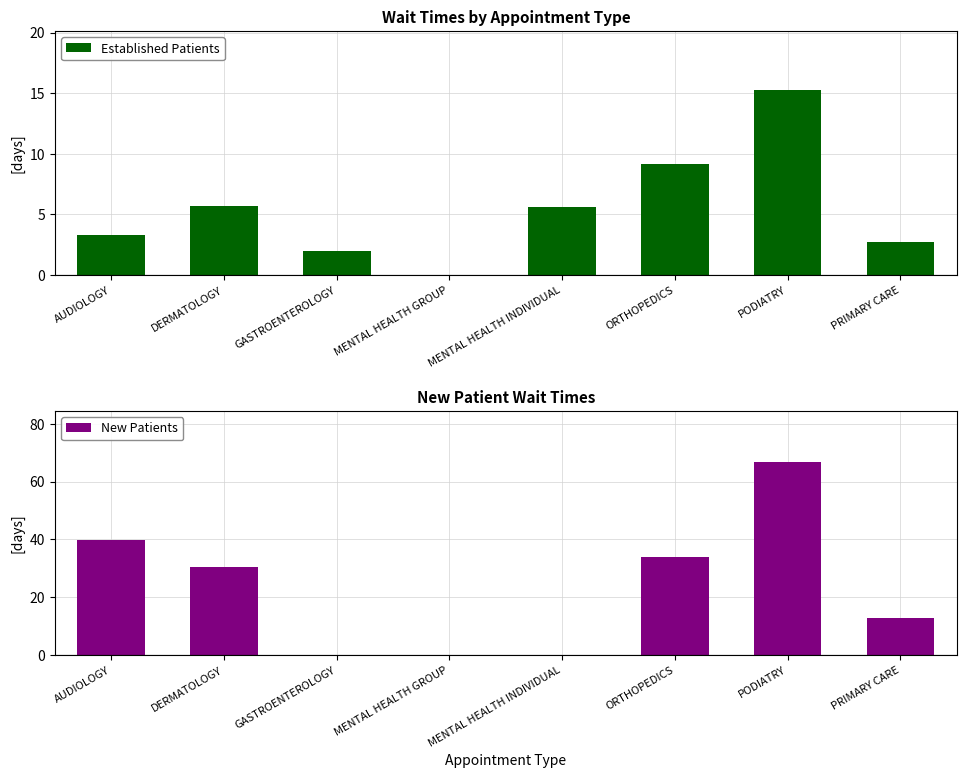

How many data points in New Patients are less than 30?

4